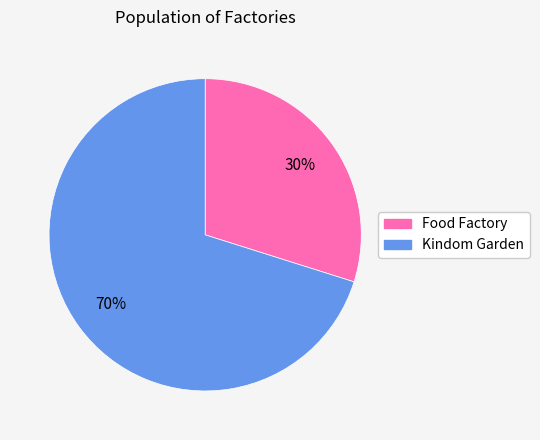

Is Food Factory the majority of the pie?

No